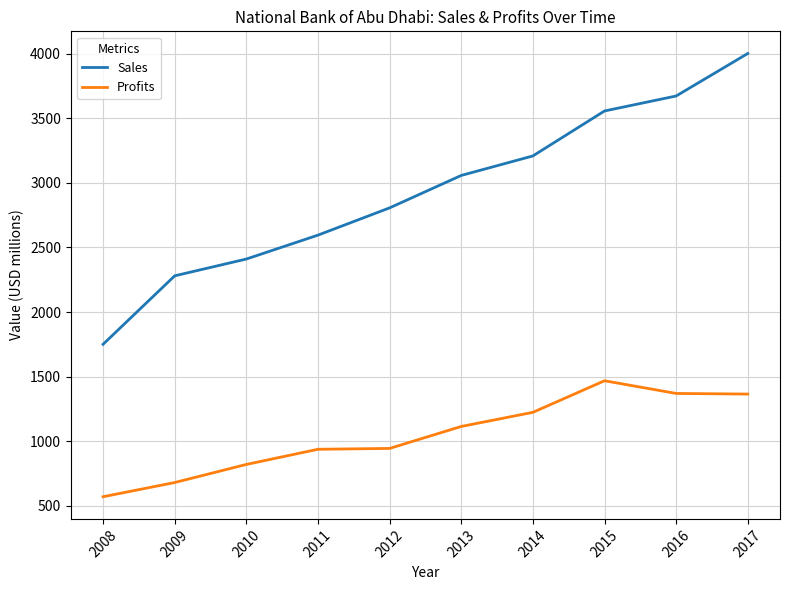

How many distinct data groups are displayed?

2